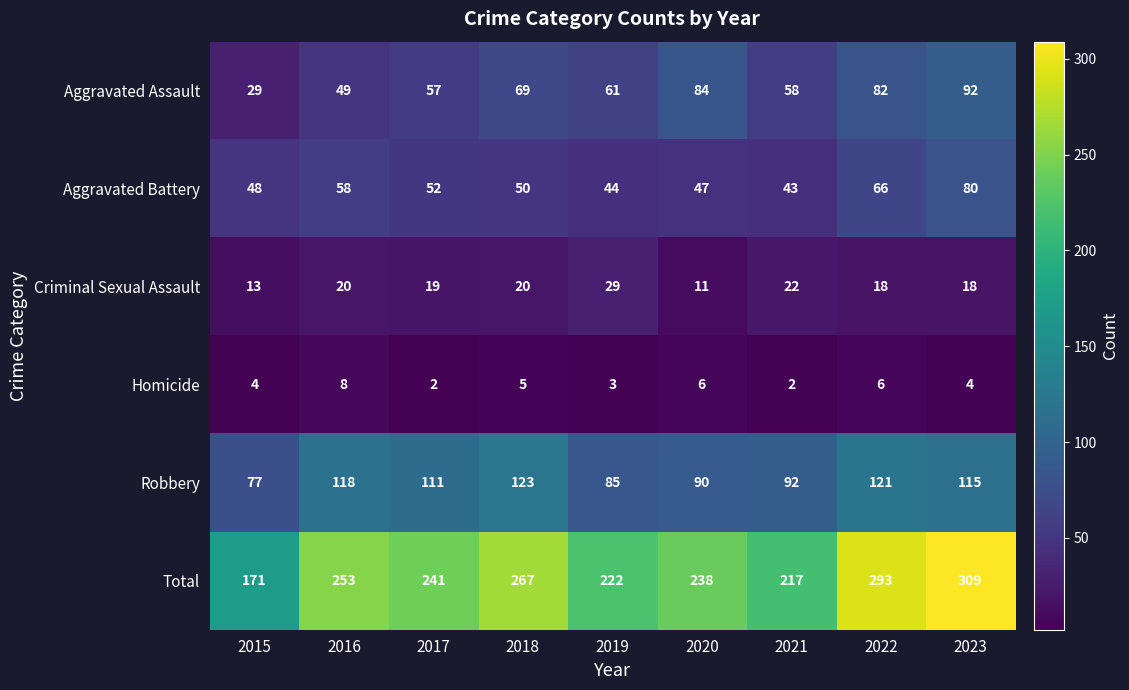

At which label does Aggravated Assault first exceed 61?

2018